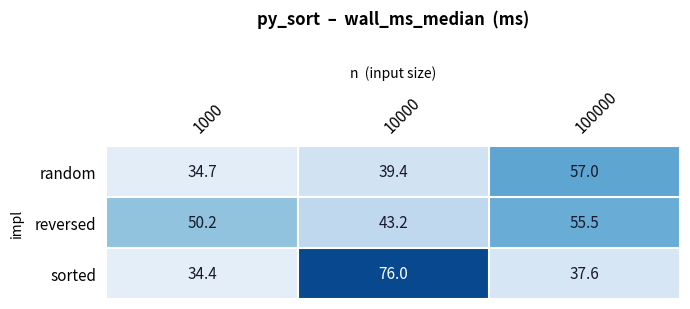

Where is random nearest to the value 45?

10000